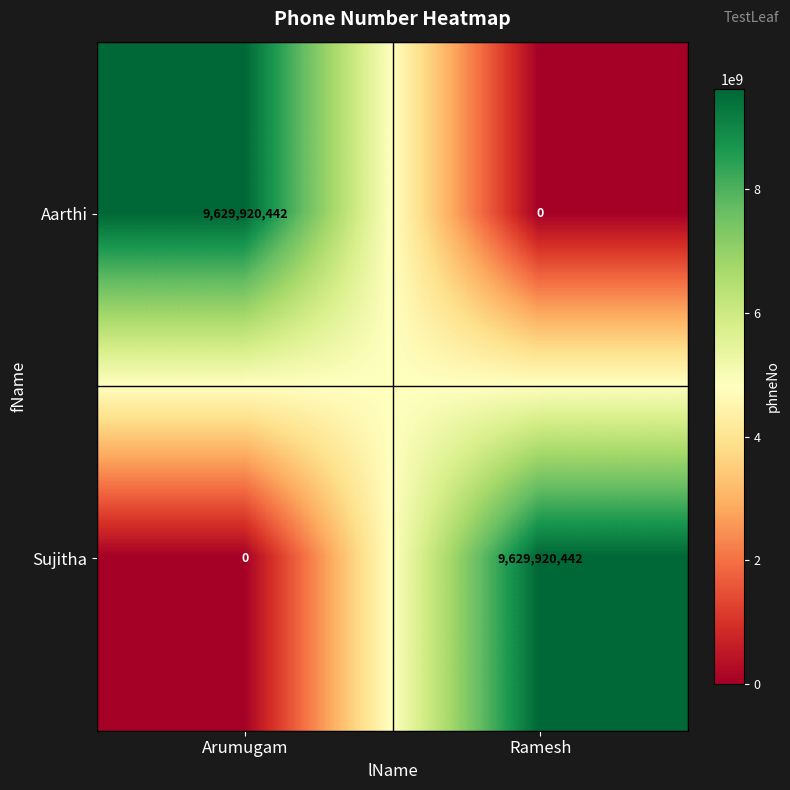

Reading left to right, list all the values displayed in this chart.

Aarthi: 9629920442	0
Sujitha: 0	9629920442